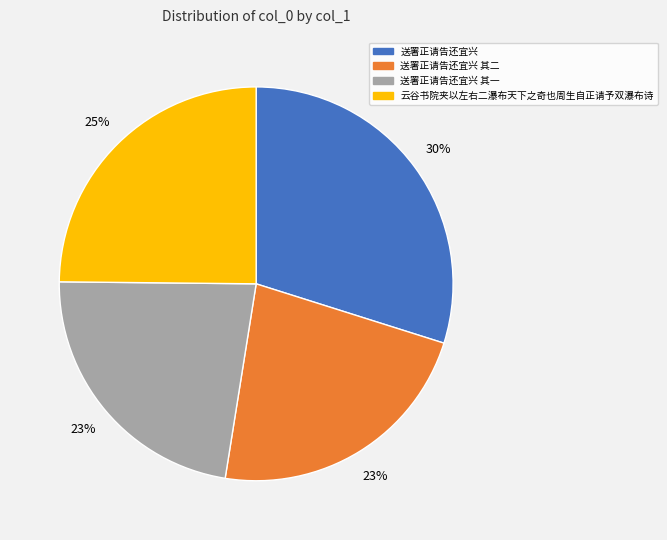

To the nearest percent, what is the difference between the largest and smallest slice percentages?

7%